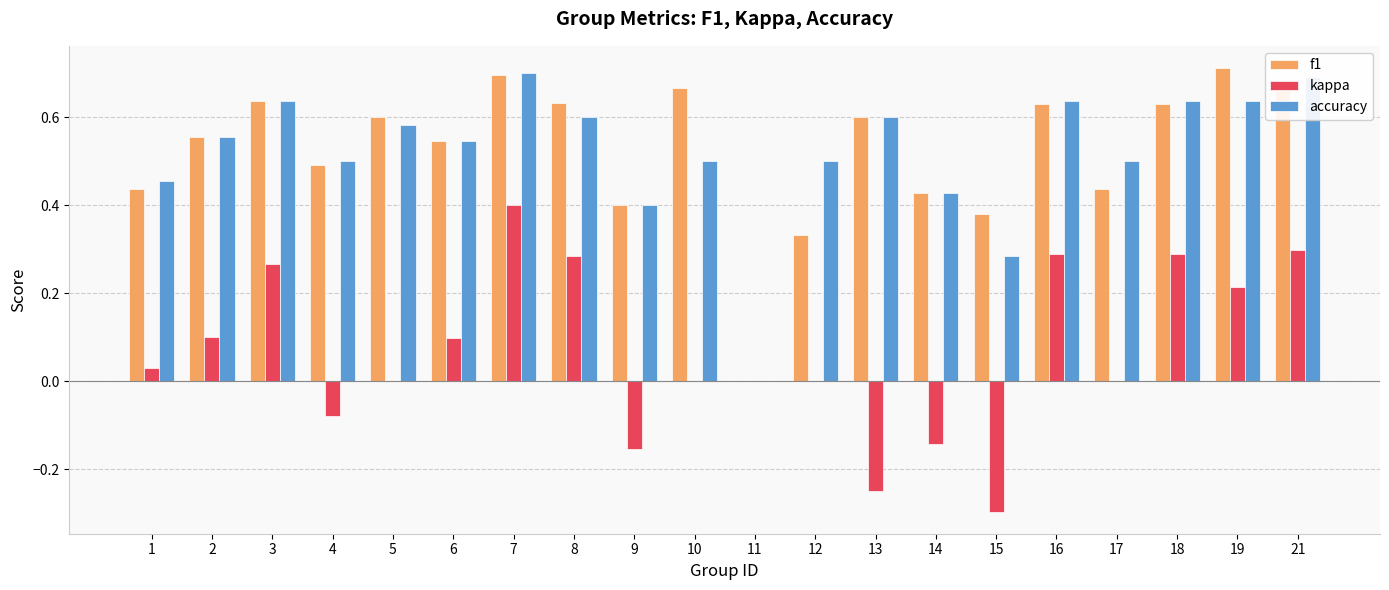

The accuracy series shows 1.0 at 5. True or false?

False